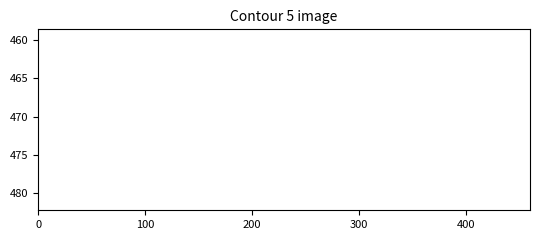

What is the smallest value displayed?

459.7